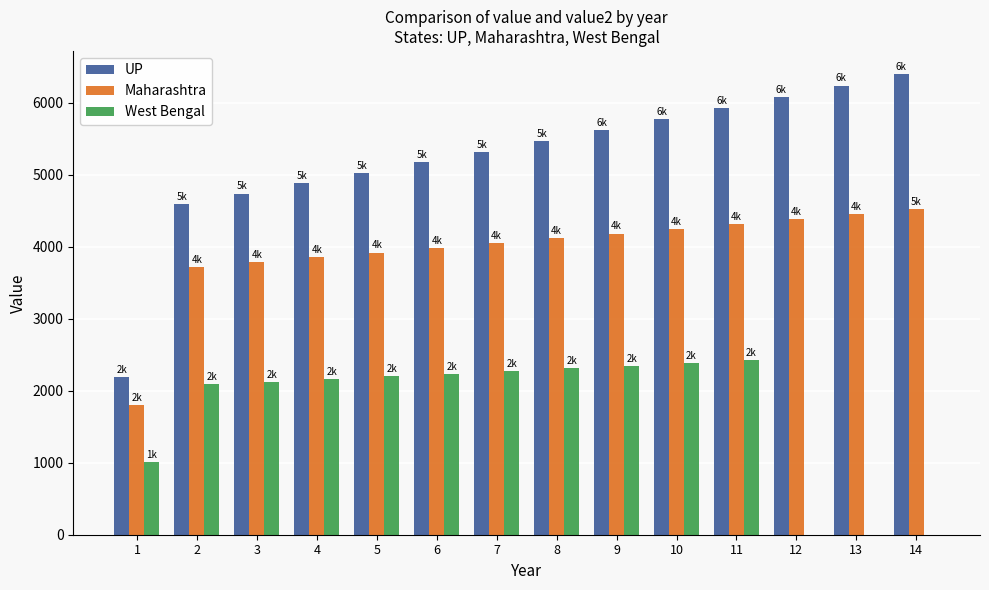

Read the UP value at 4.

4886.7